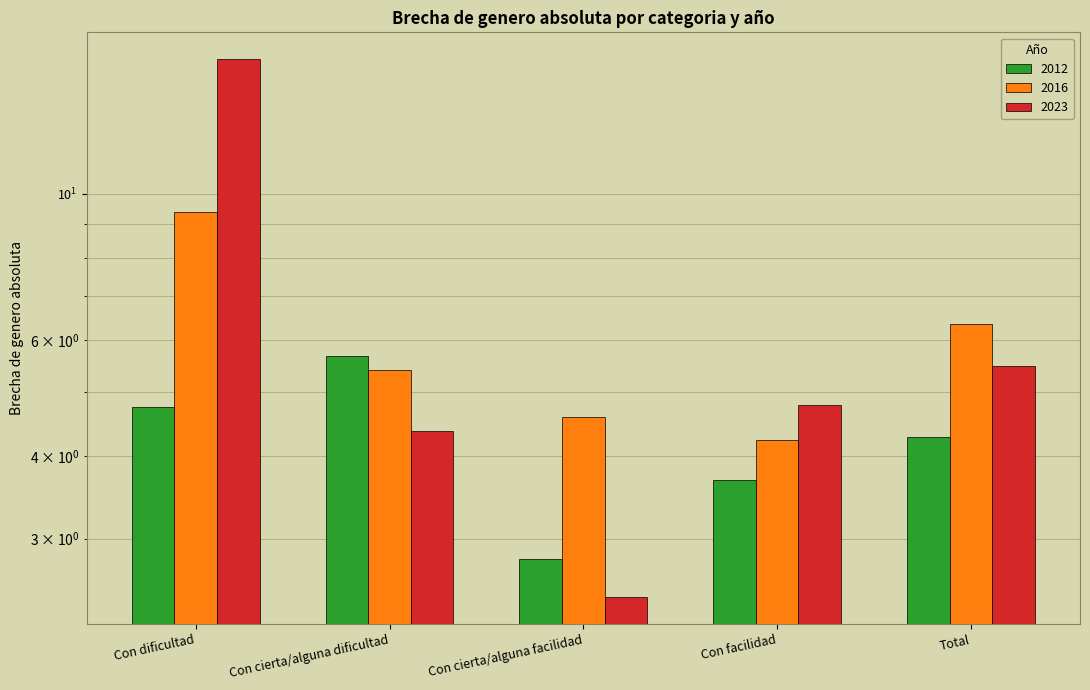

Which series has the widest spread of values?

2023